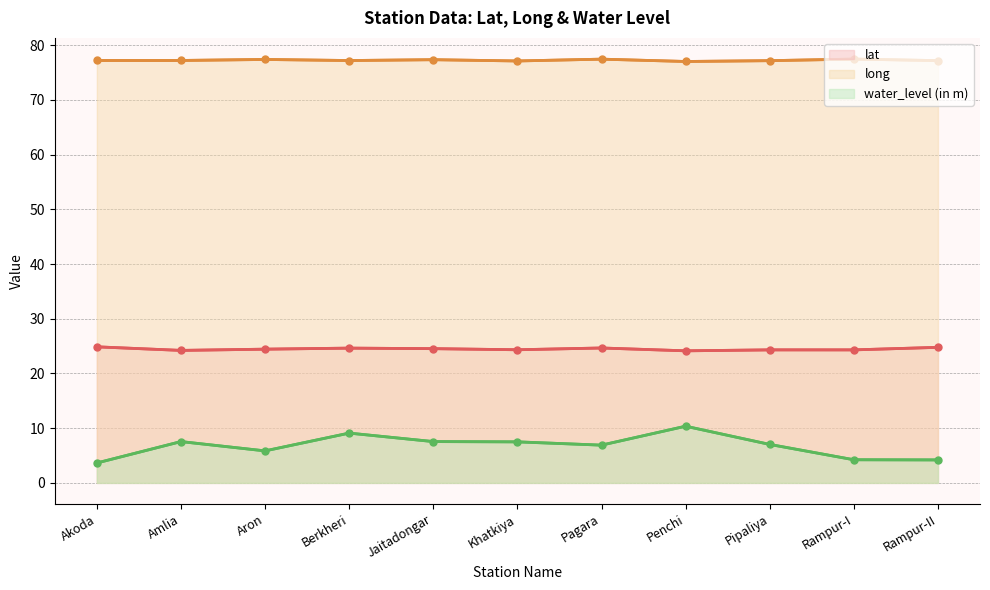

What is the label of the 9th point from the left?

Pipaliya